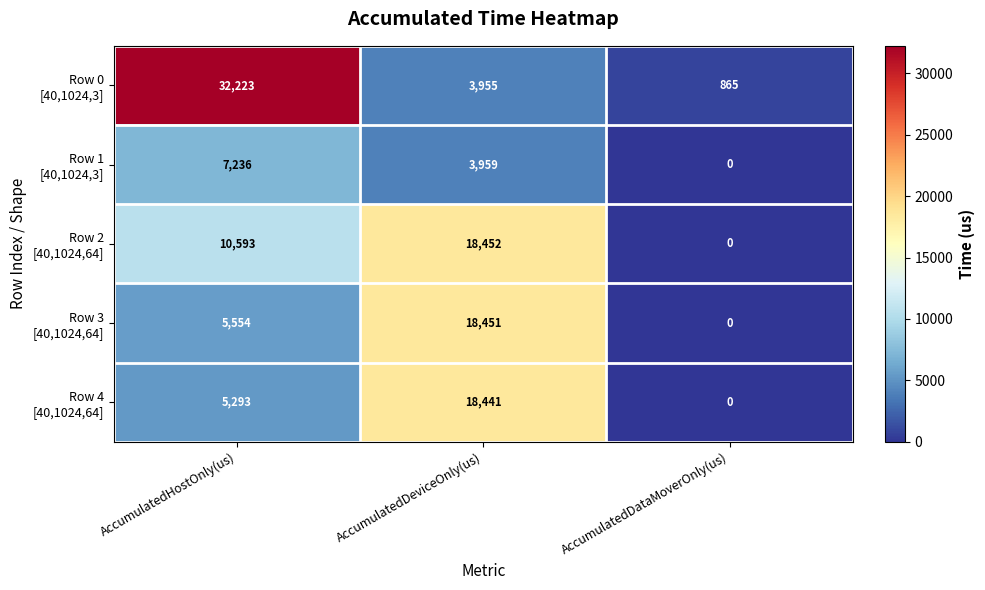

At which category does the chart reach its minimum across all series?

AccumulatedDataMoverOnly(us)